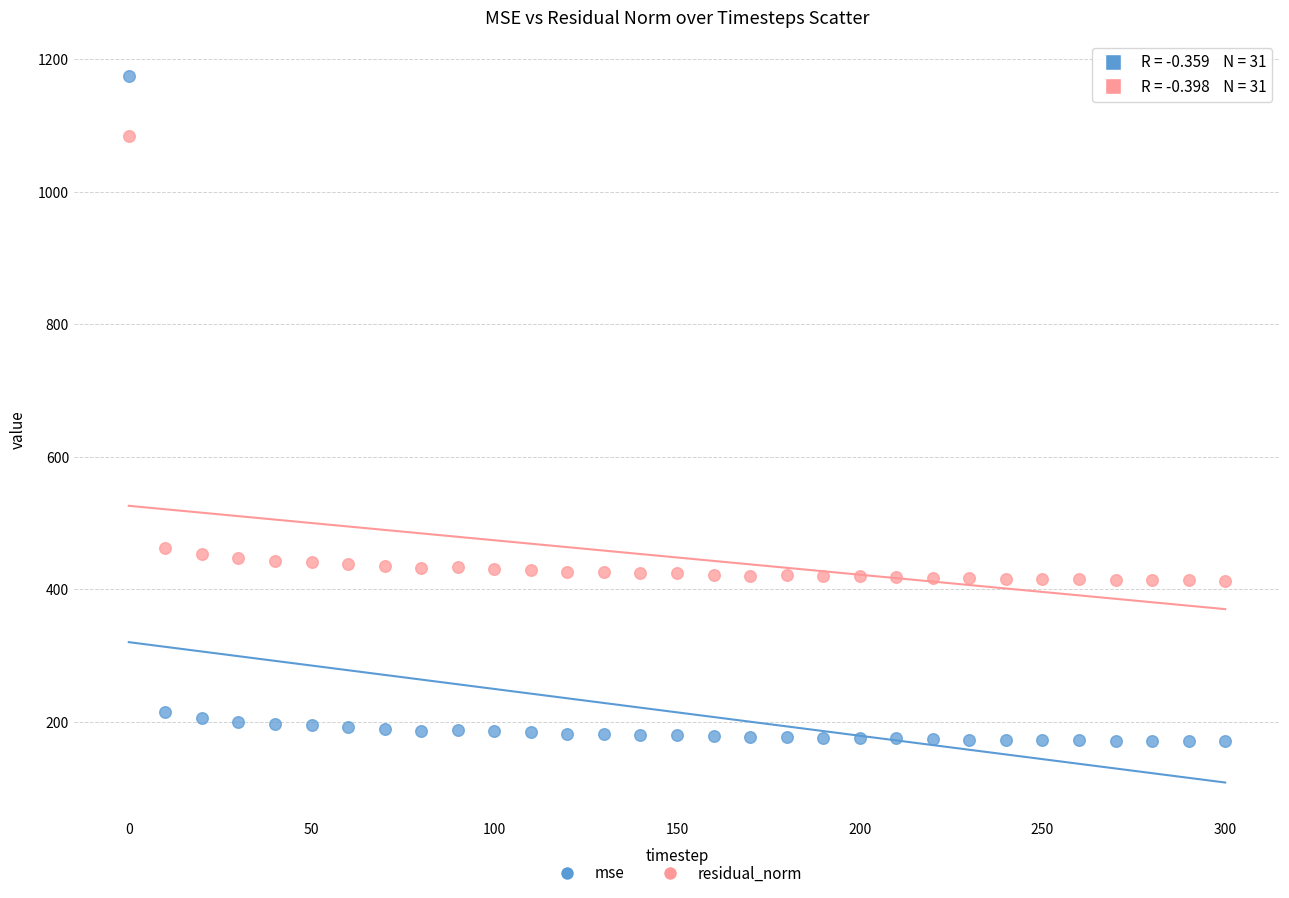

Across all data points, what is the range of Y values (max minus min)?

1004.6